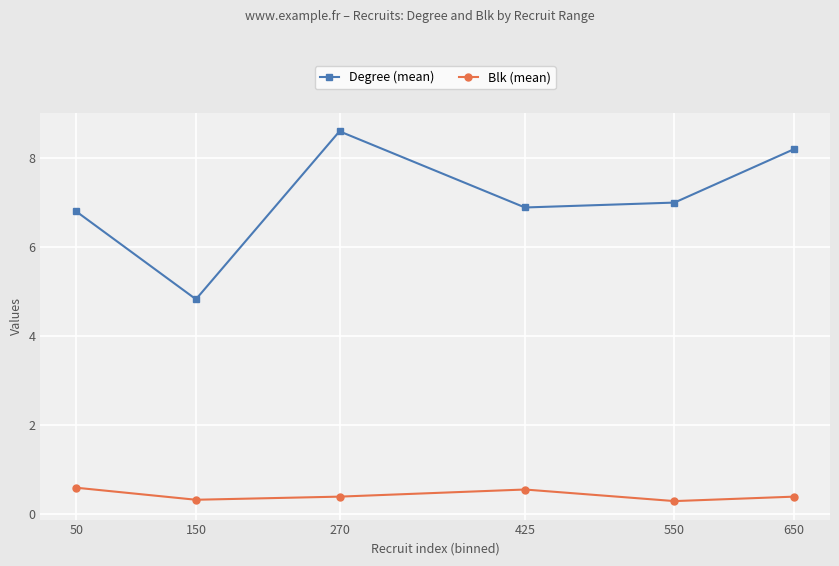

Does the chart display data point markers on the line(s)?

Yes